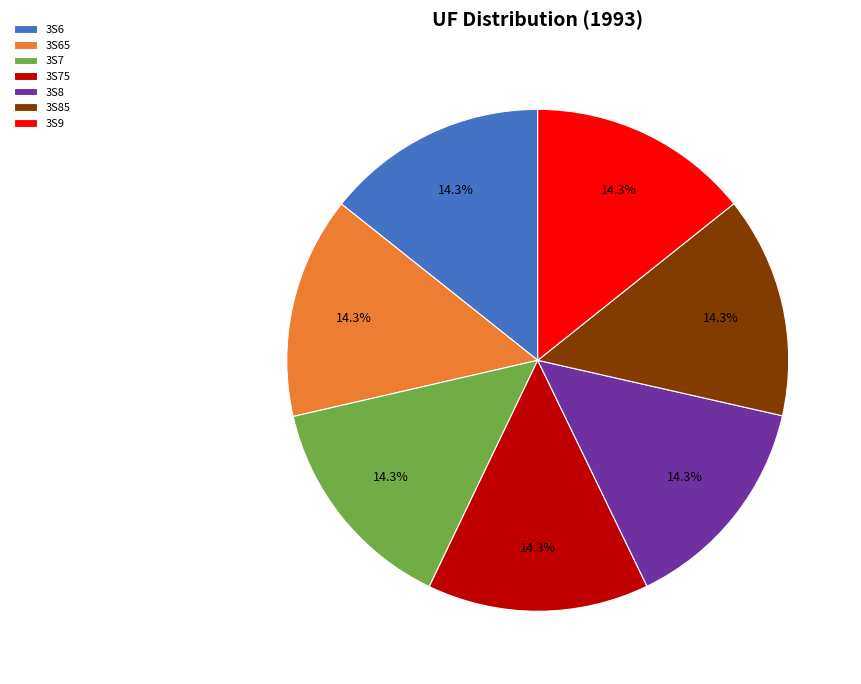

Is there a majority slice in this chart?

No